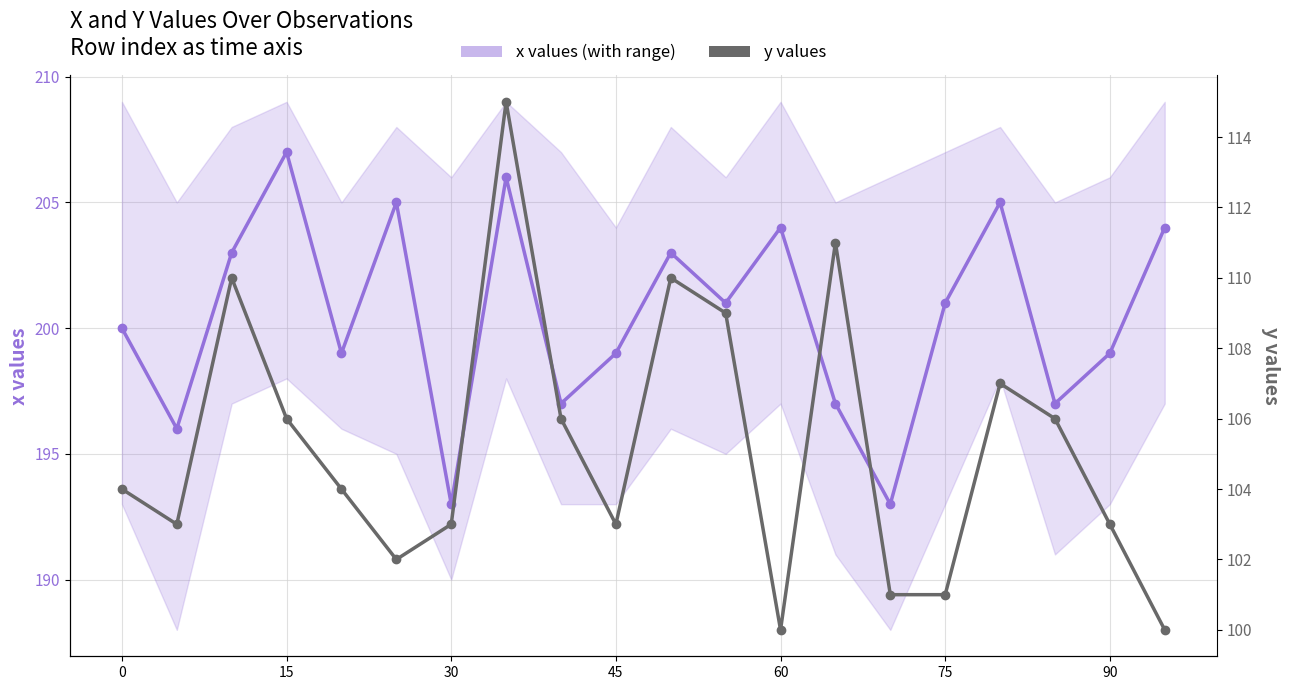

True or false: x values has more than 0 points higher than both neighbors.

True